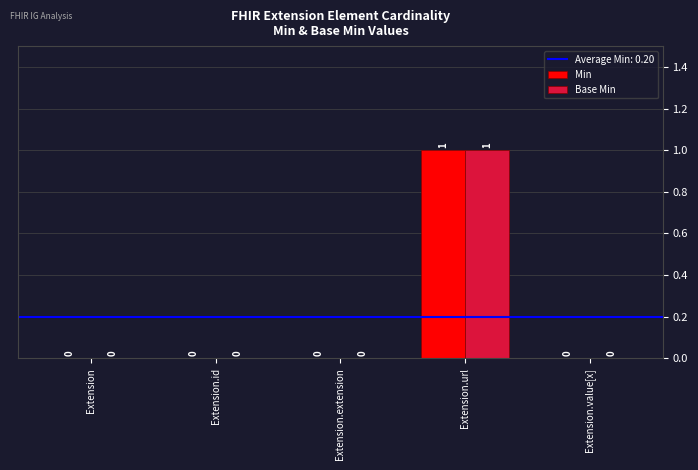

Which category has the highest value in the Base Min series?

Extension.url